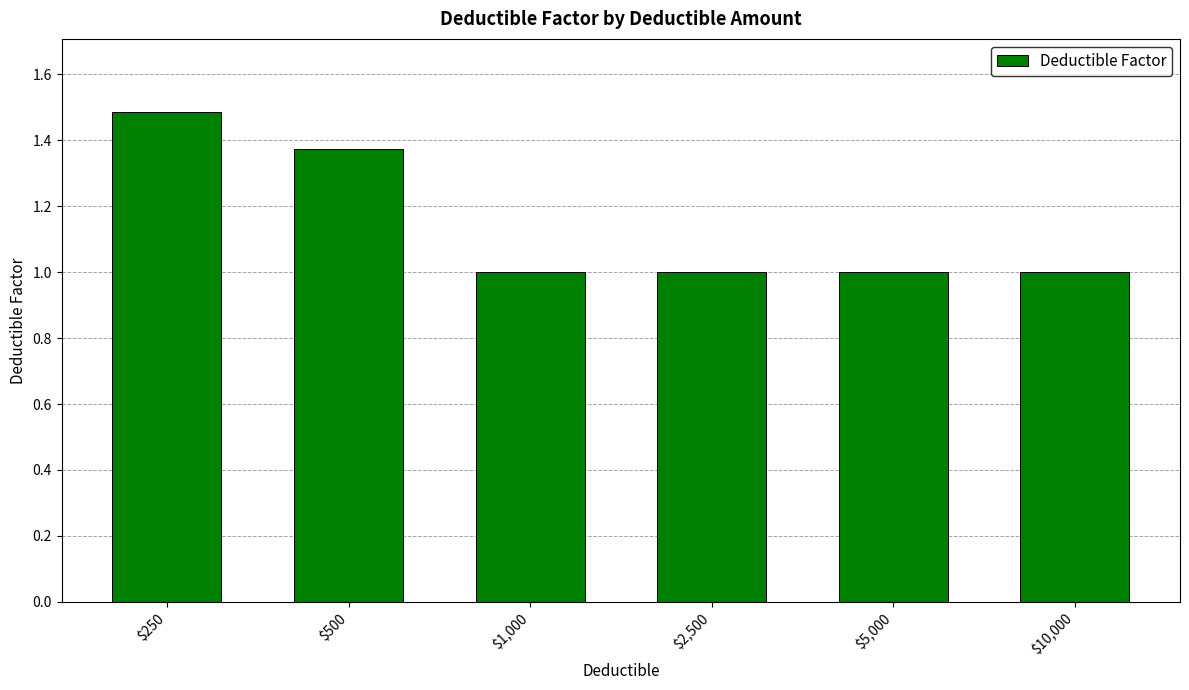

Which category has the highest value across all series?

$250